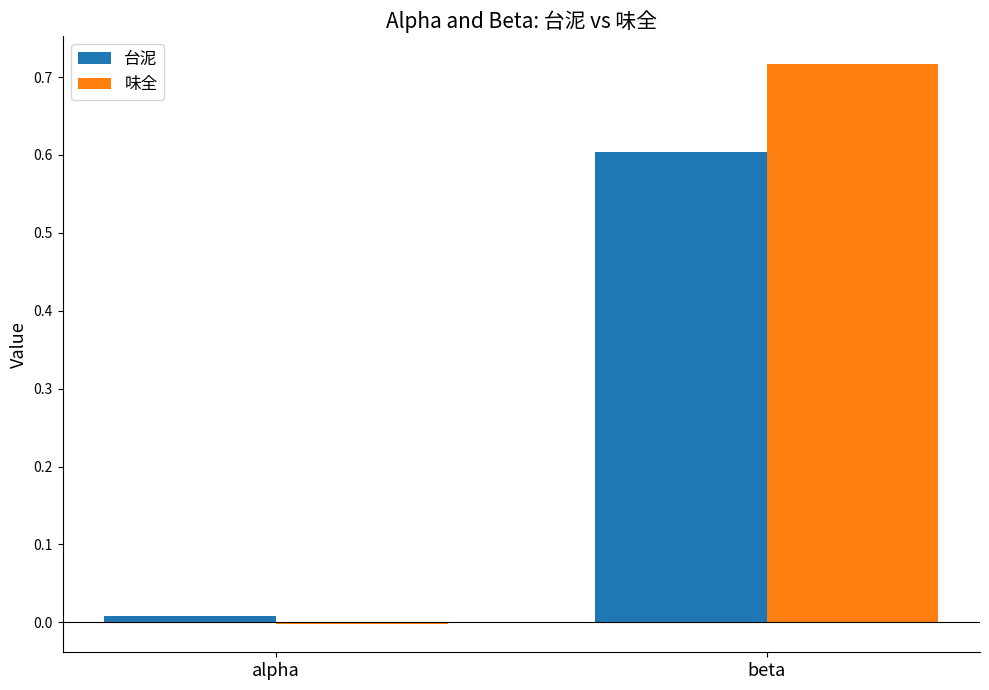

What is the label of the 2nd bar from the right?

alpha